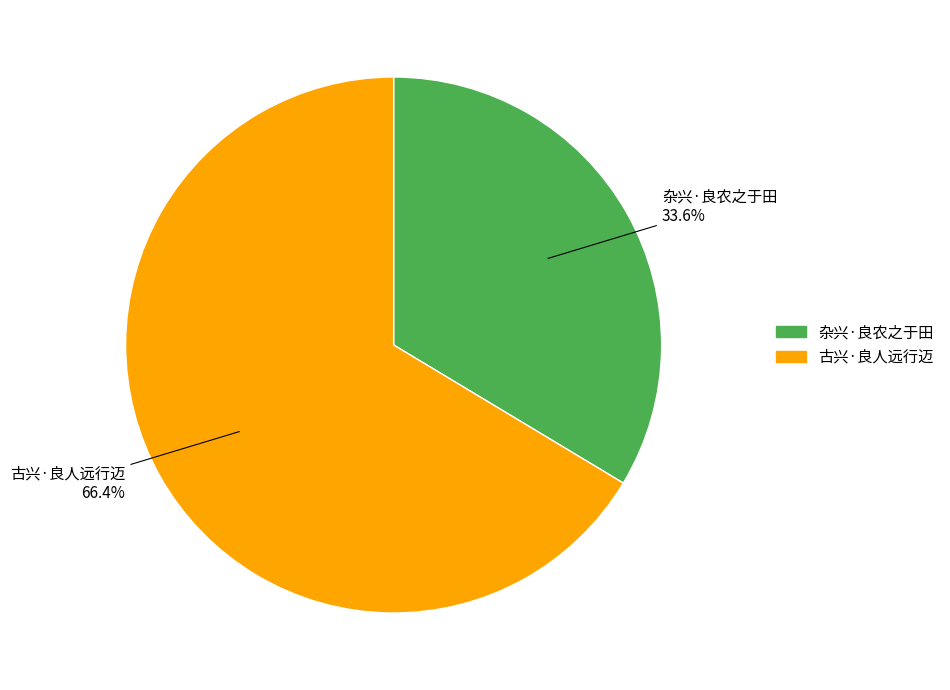

To the nearest percent, what is the difference between the largest and smallest slice percentages?

33%